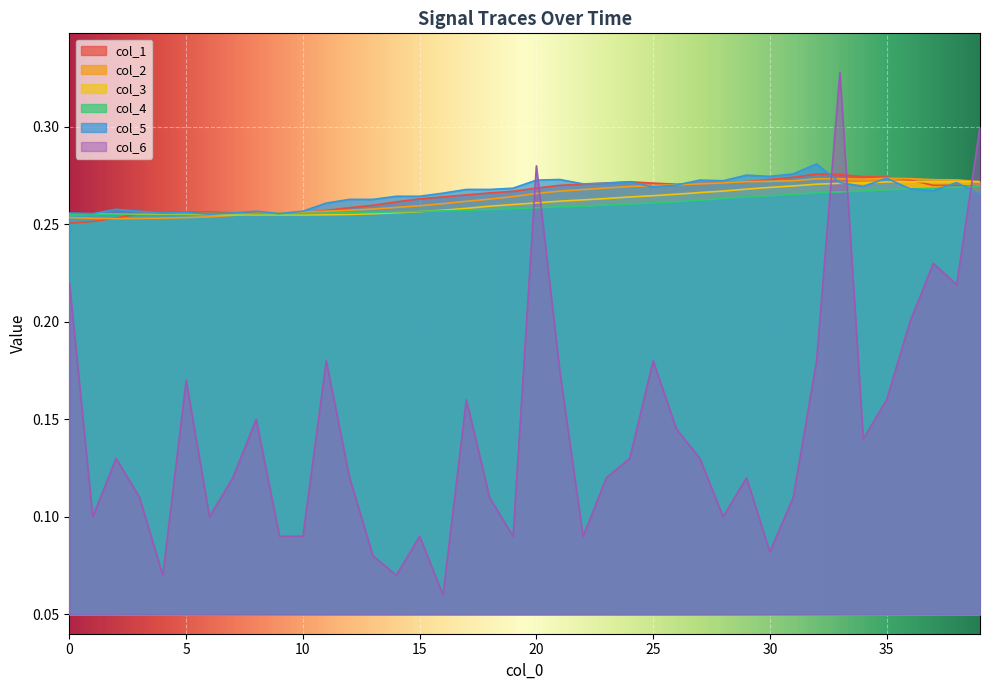

The col_2 series shows 0.3 at 25. True or false?

True